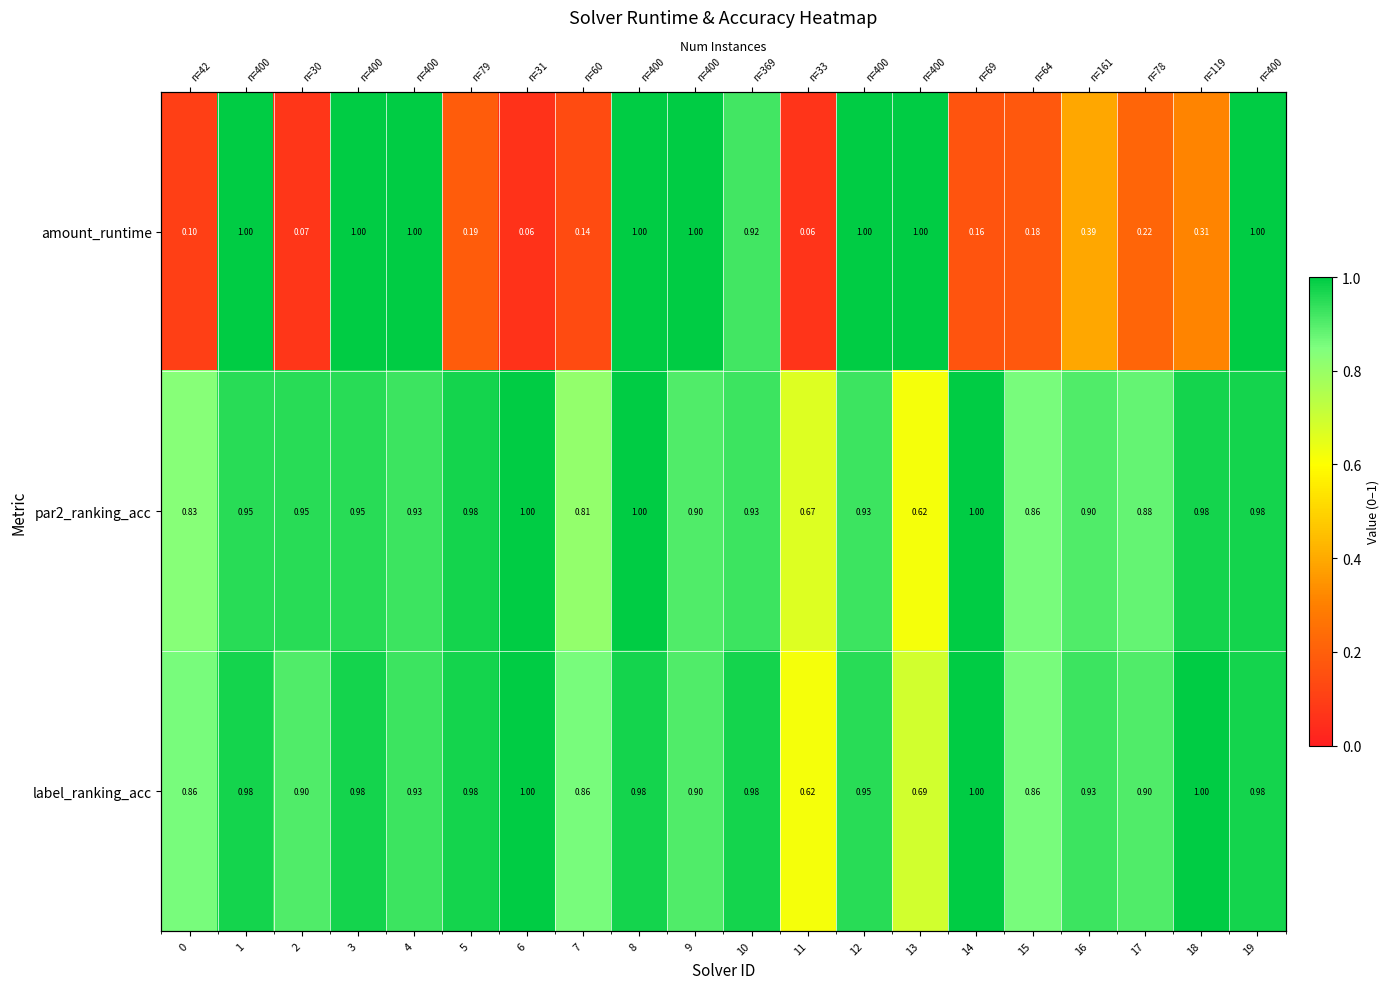

What is the sum of all label_ranking_acc values?

18.3